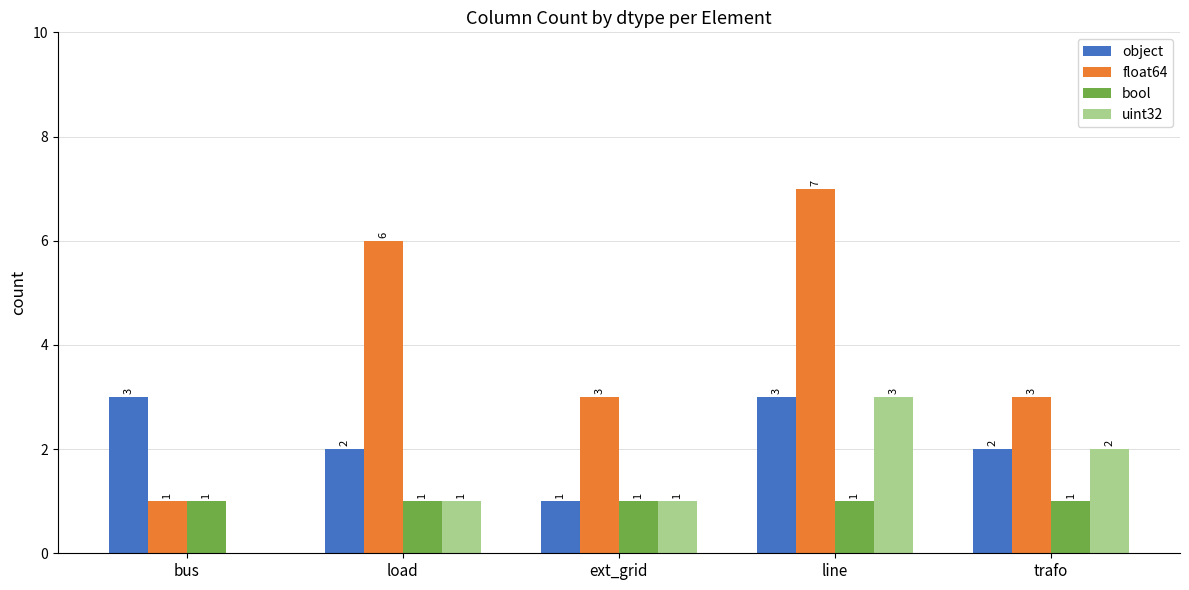

True or false: float64 has a value of 3 at trafo.

True